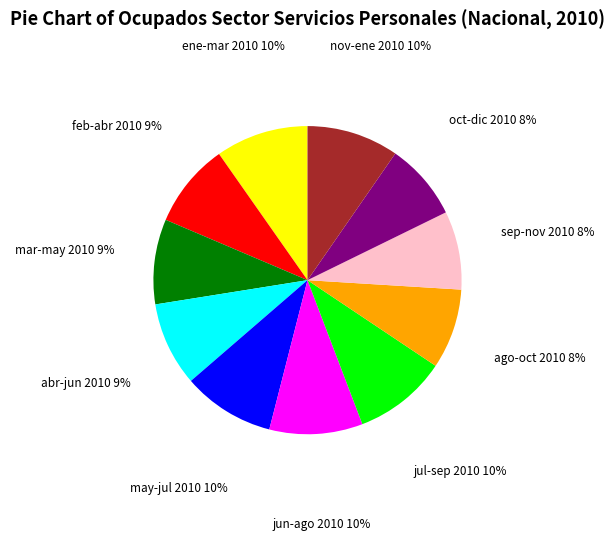

Do abr-jun 2010 and feb-abr 2010 together represent more than half of the pie?

No